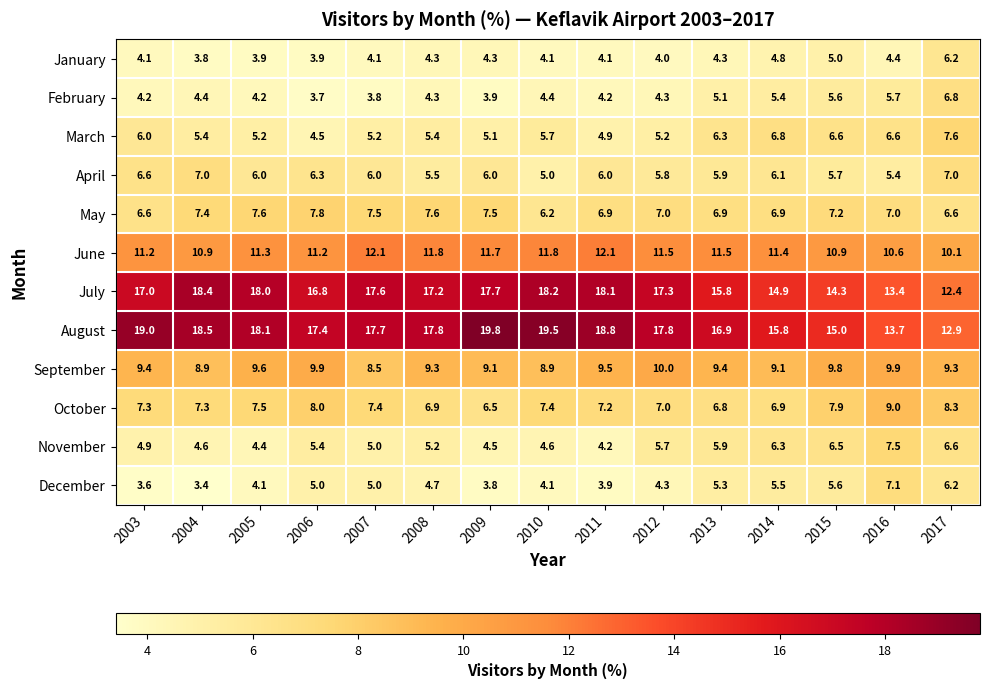

At which label is July closest to 15?

2014